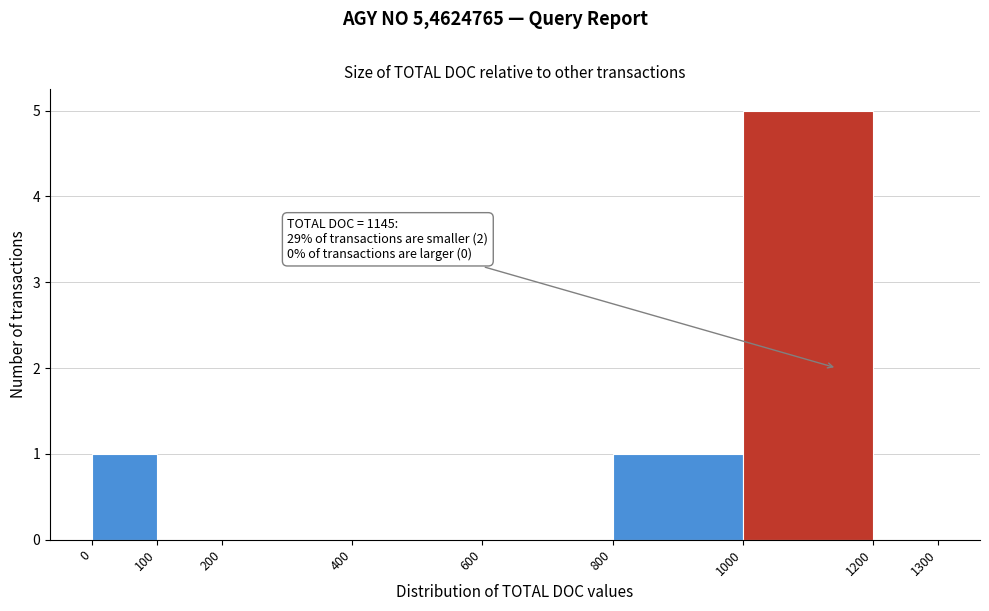

Over which range of the x-axis is the bar tallest?

1000 to 1200